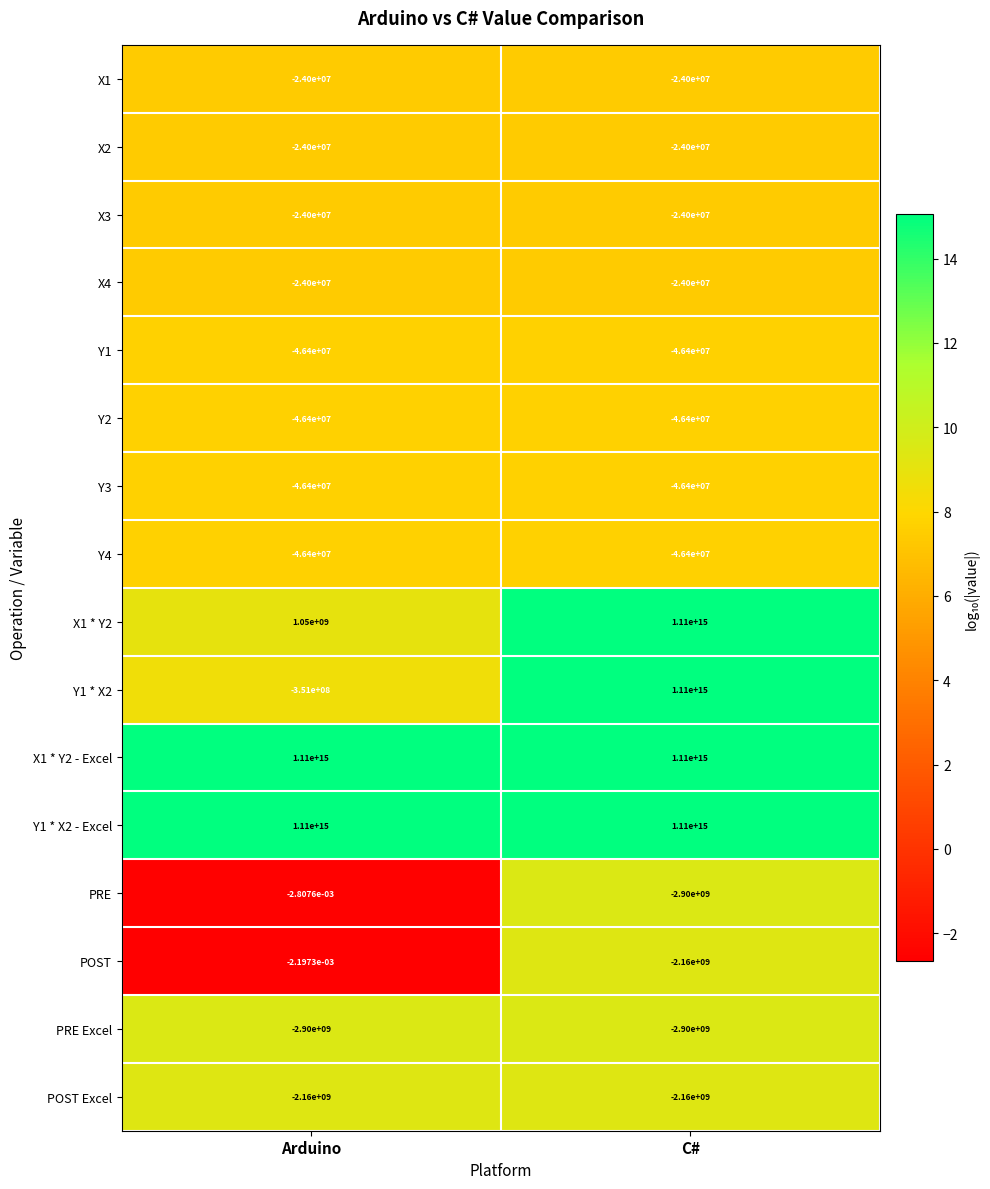

Which series has the largest range (max minus min)?

Y1 * X2